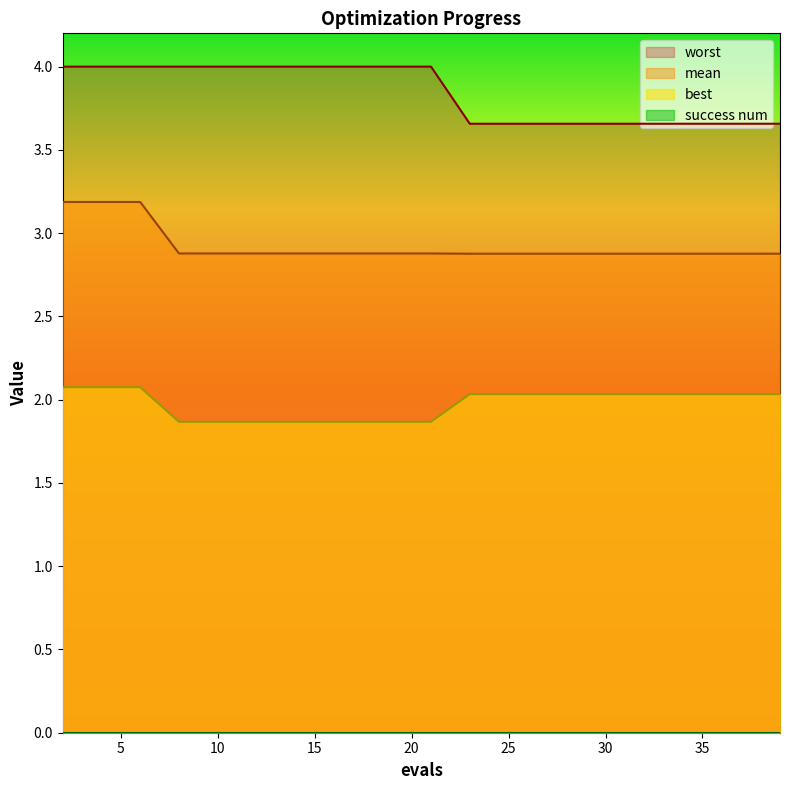

True or false: mean has a value of 1.2 at 2.

False